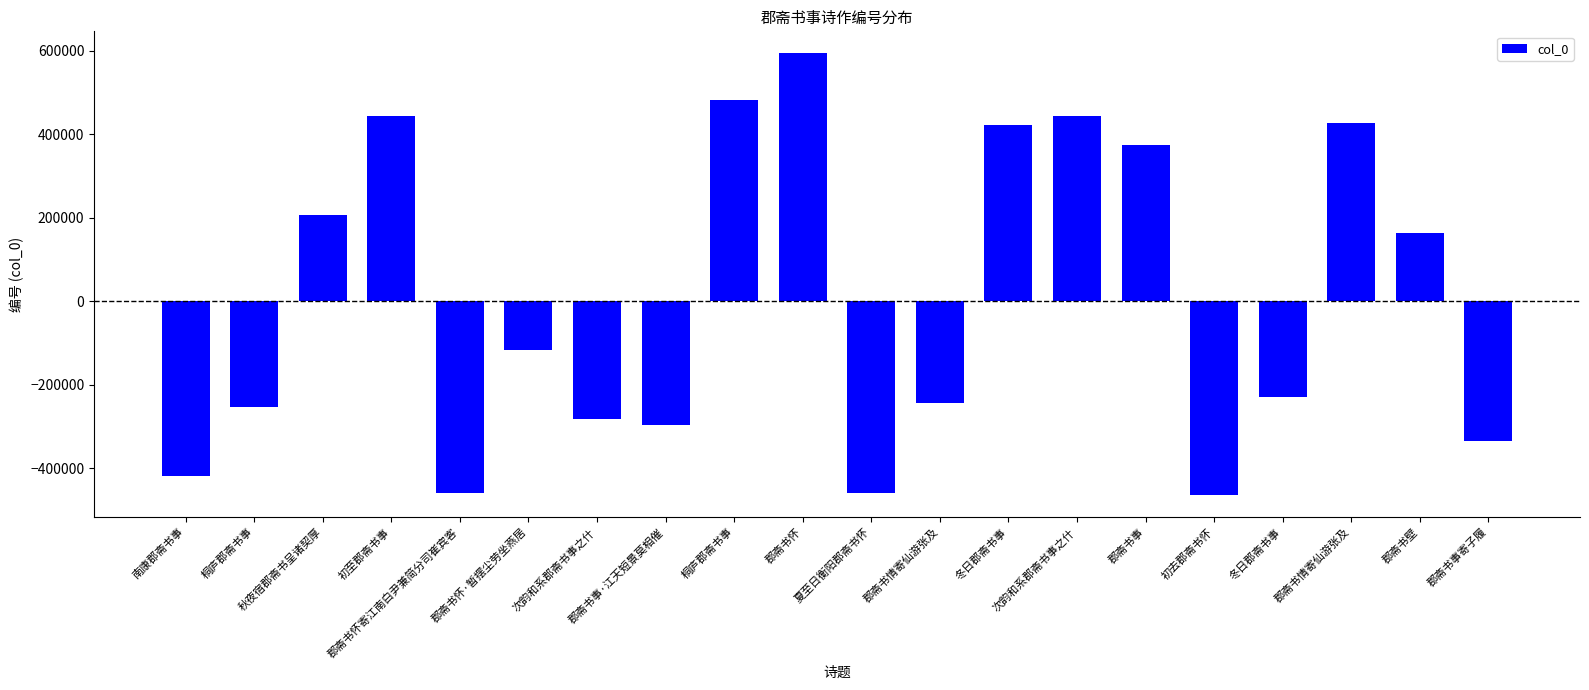

At which label is the value closest to 64897?

郡斋书壁